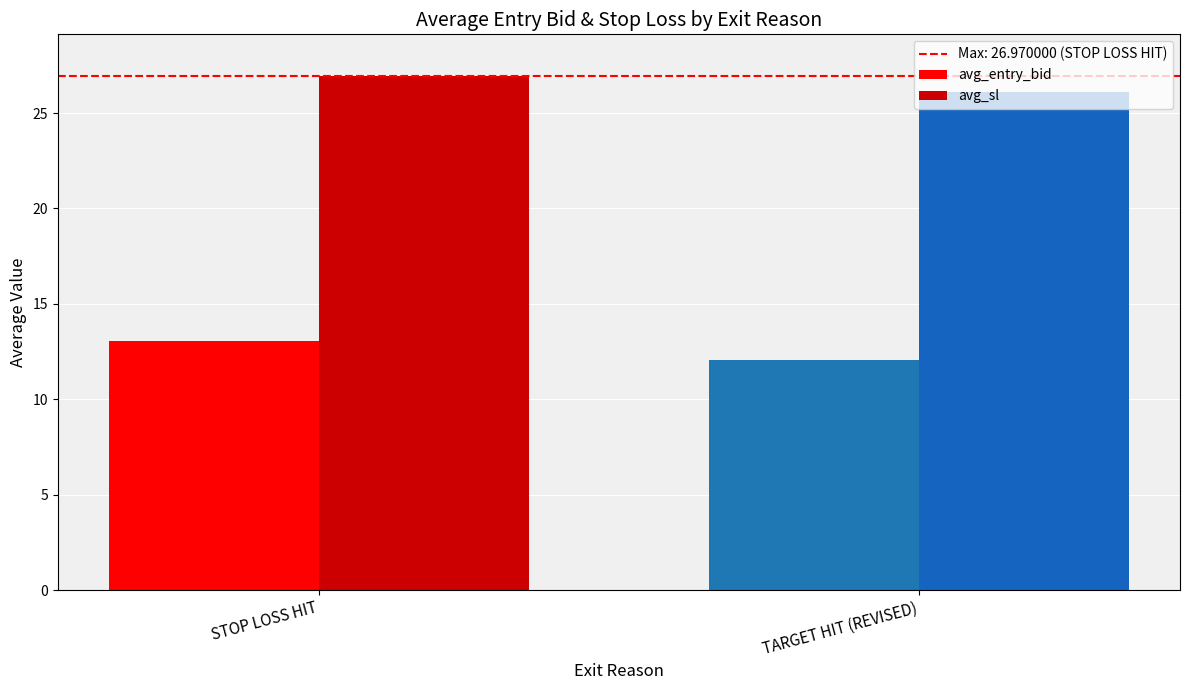

What is the total value across all series at TARGET HIT (REVISED)?

38.2